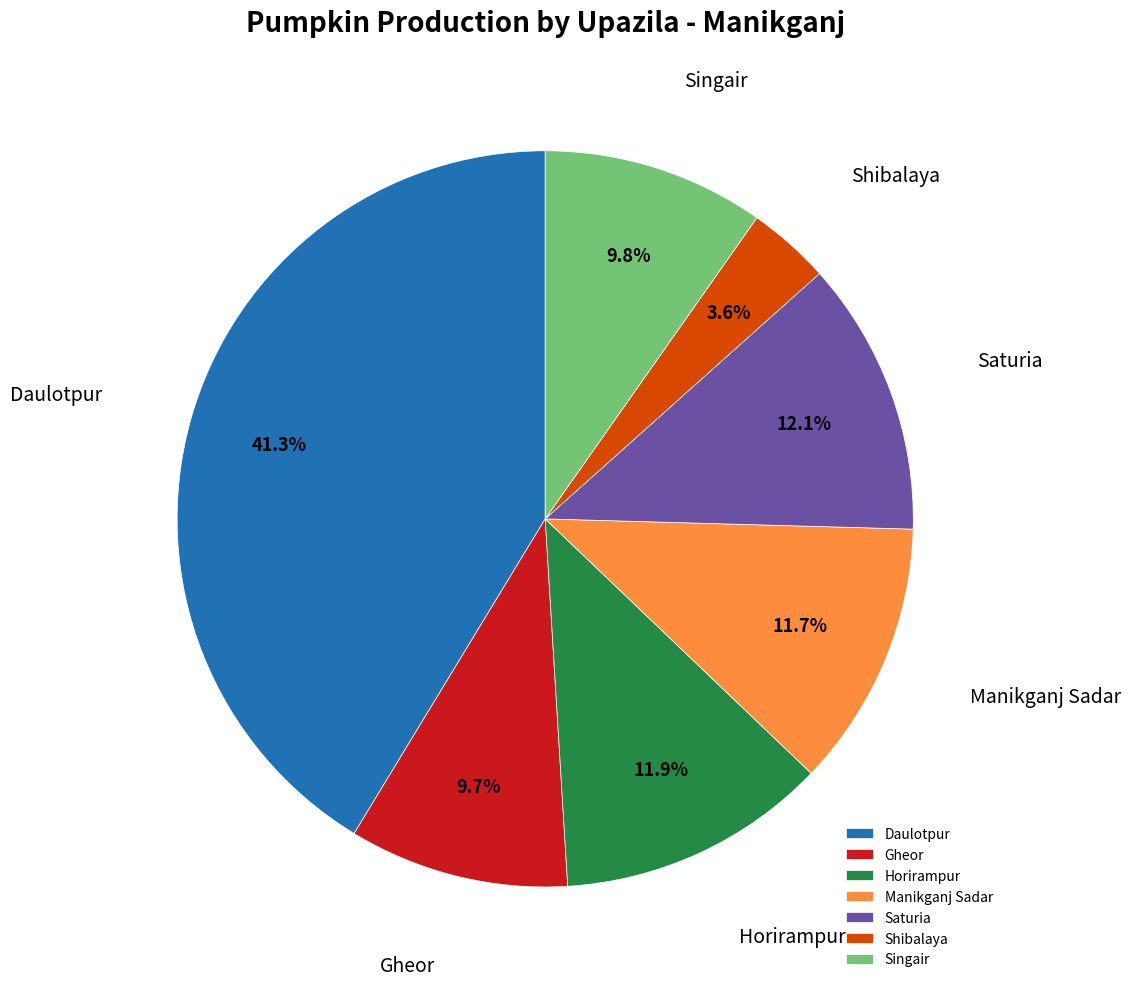

True or false: Saturia accounts for 3% of the total.

False